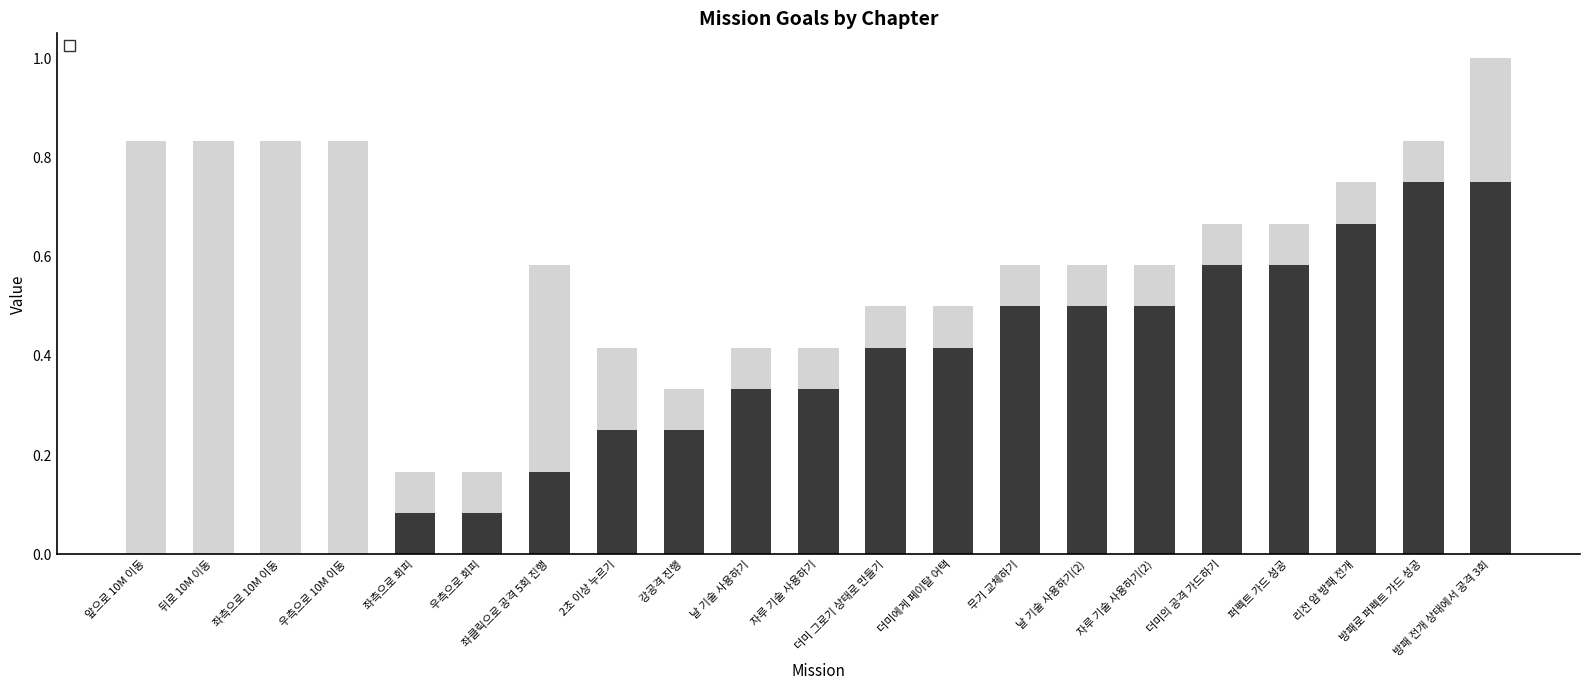

The value of _Goal at 우측으로 회피 is 0.1. True or false?

True